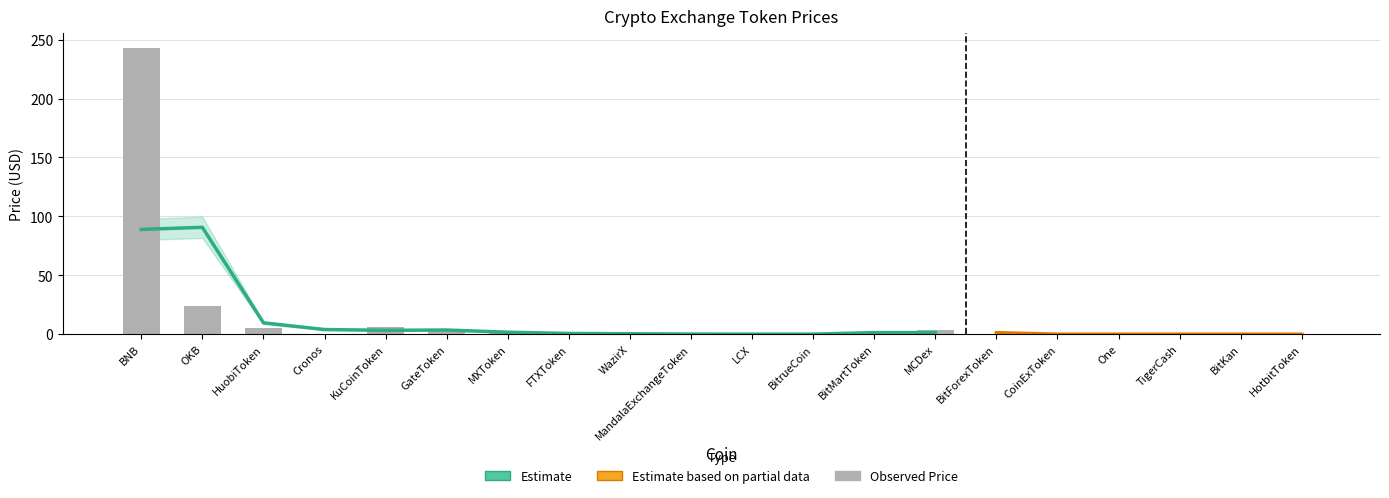

At which label is Price closest to 121?

OKB